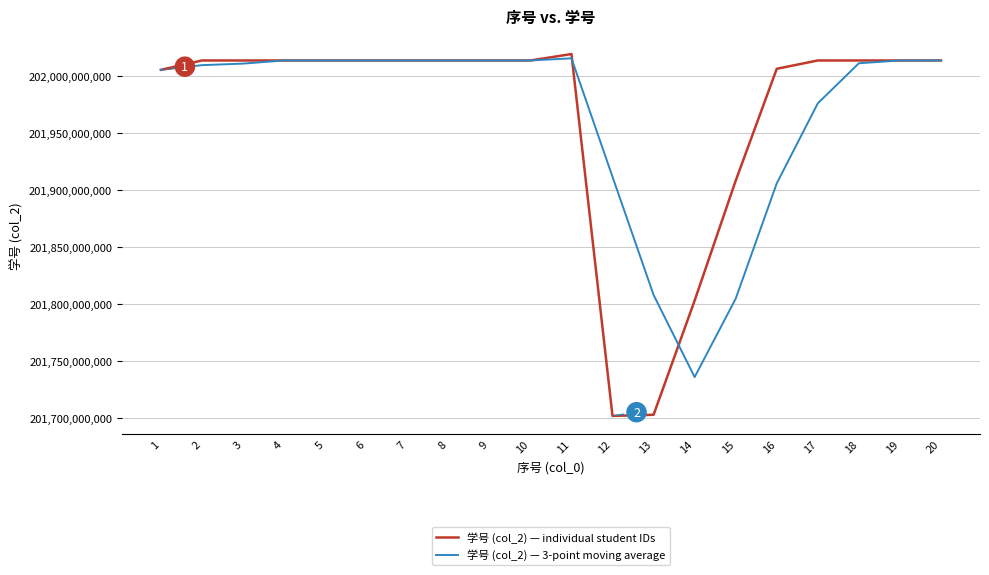

True or false: 学号 (col_2) — 3-point moving average has a value of 359955011667 at 5.

False